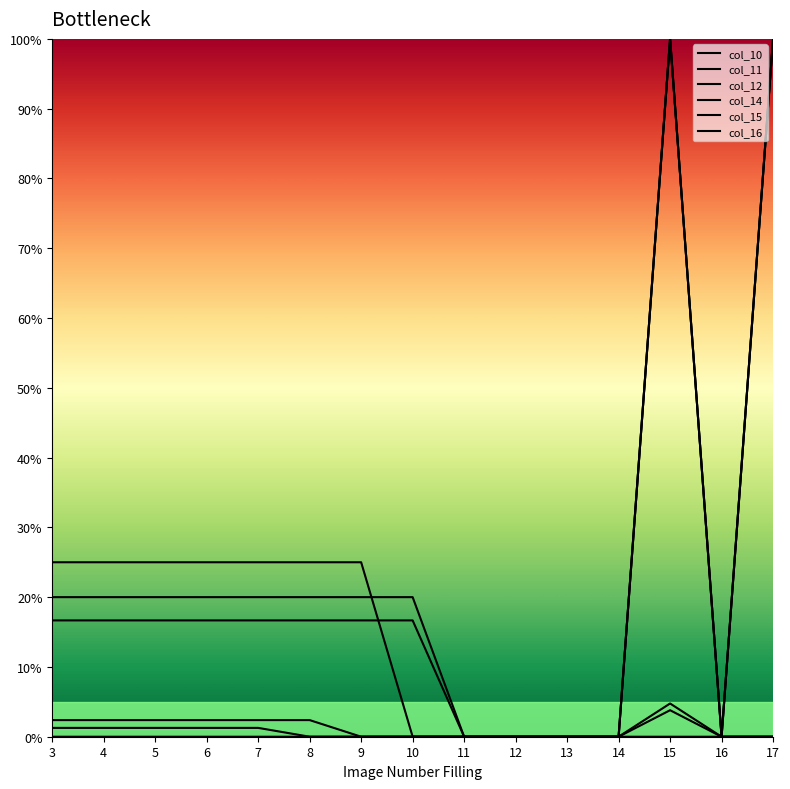

Reading left to right, what are all the values shown in this chart?

col_10: 0.0	0.0	0.0	0.0	0.0	0.0	0.0	0.0	0.0	0.0	0.0	0.0	0.0	0.0	1.0
col_11: 0.0	0.0	0.0	0.0	0.0	0.0	0.0	0.0	0.0	0.0	0.0	0.0	0.0	0.0	1.0
col_12: 0.0	0.0	0.0	0.0	0.0	0.0	0.0	0.0	0.0	0.0	0.0	0.0	0.0	0.0	1.0
col_14: 0.2	0.2	0.2	0.2	0.2	0.2	0.2	0.0	0.0	0.0	0.0	0.0	1.0	0.0	0.0
col_15: 0.2	0.2	0.2	0.2	0.2	0.2	0.2	0.2	0.0	0.0	0.0	0.0	1.0	0.0	0.0
col_16: 0.2	0.2	0.2	0.2	0.2	0.2	0.2	0.2	0.0	0.0	0.0	0.0	1.0	0.0	0.0